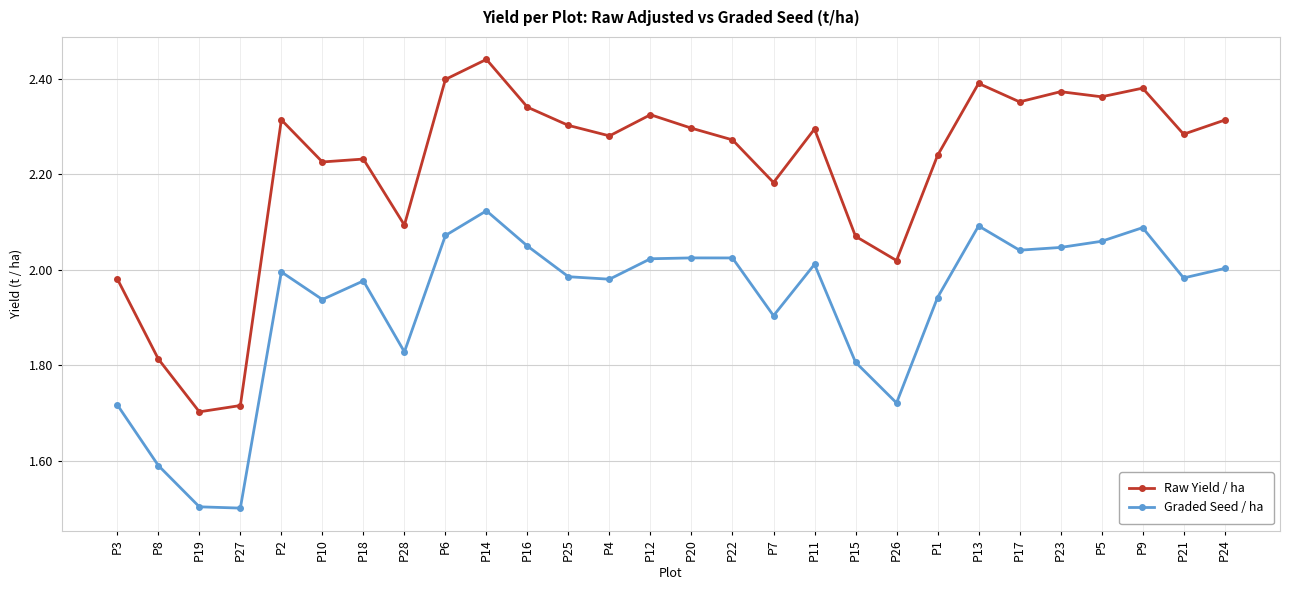

At which category is the sum across all series the highest?

P14